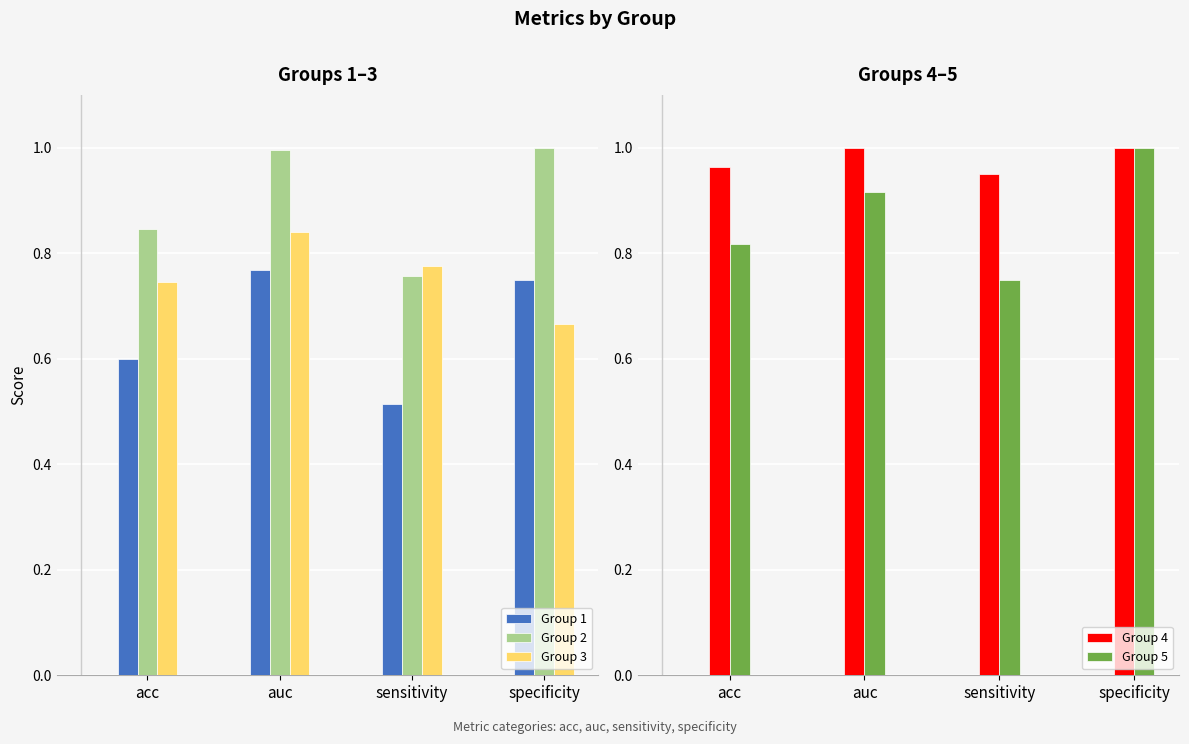

What is the maximum value for Group 5?

1.0